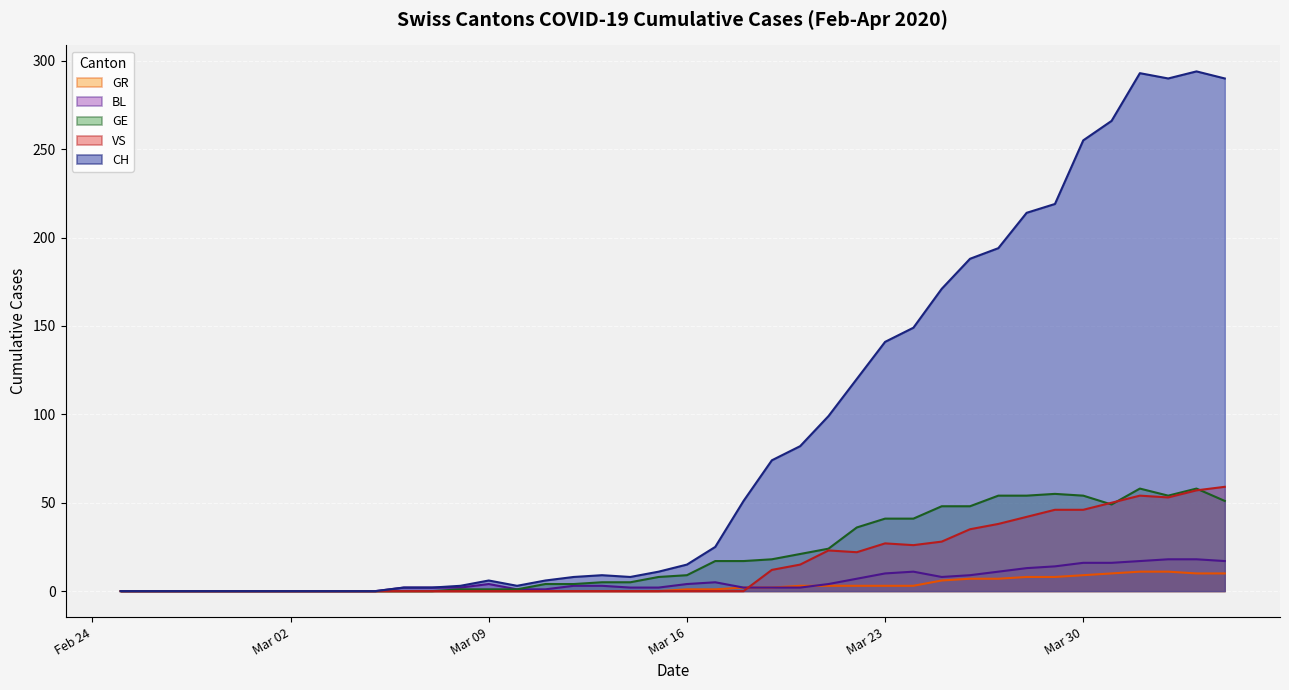

How many lines are shown in the chart?

5